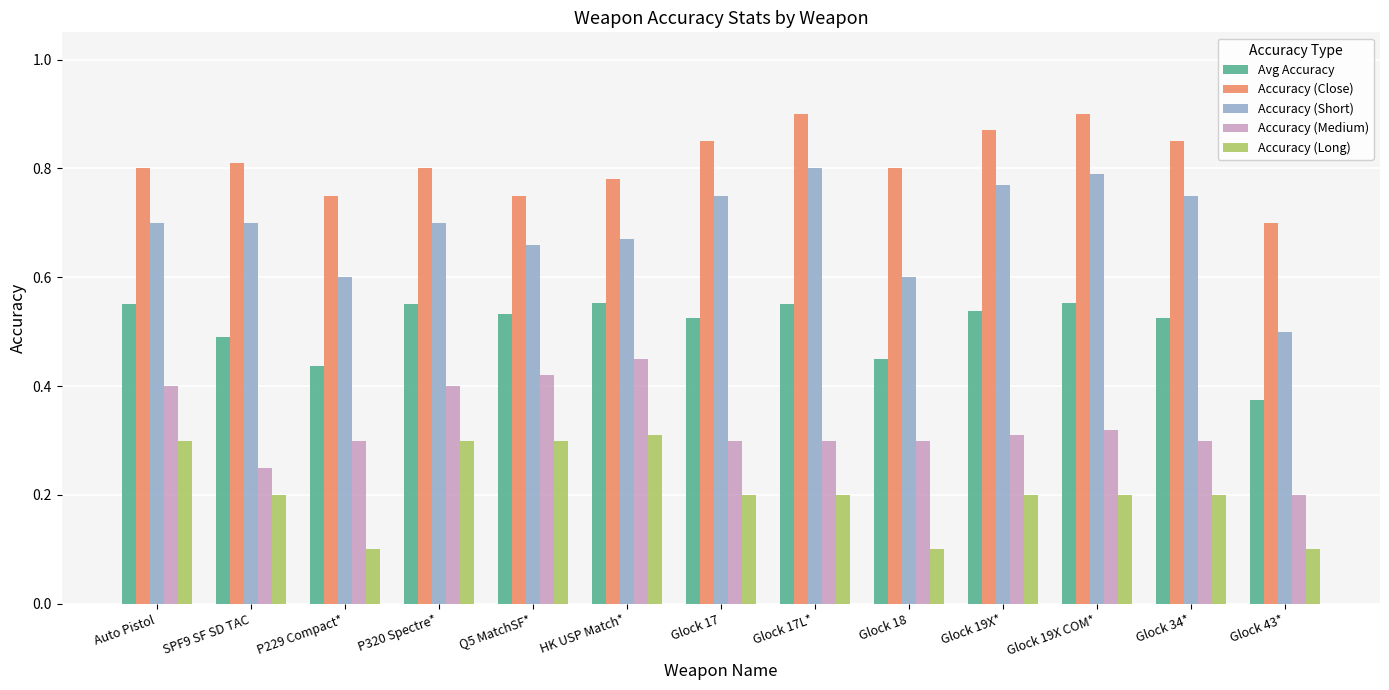

At which label is Accuracy (Close) closest to 0?

Glock 43*